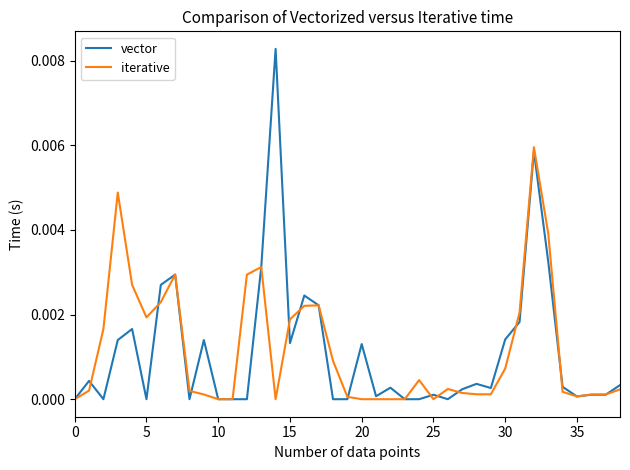

List the series in order of their peak value, highest first.

vector, iterative